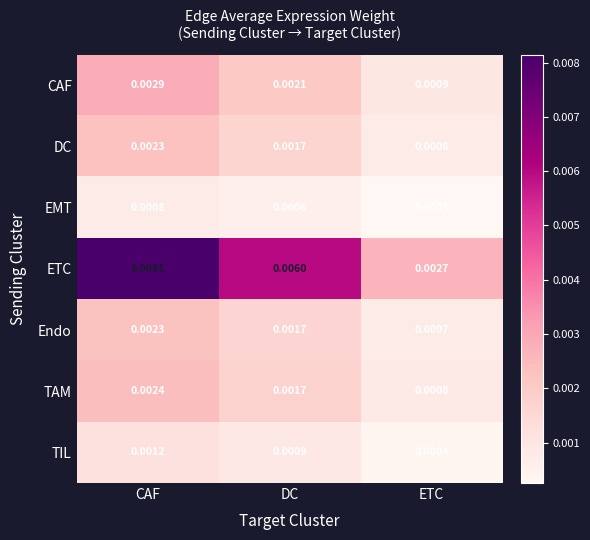

Between CAF and DC, which series saw the biggest shift?

ETC